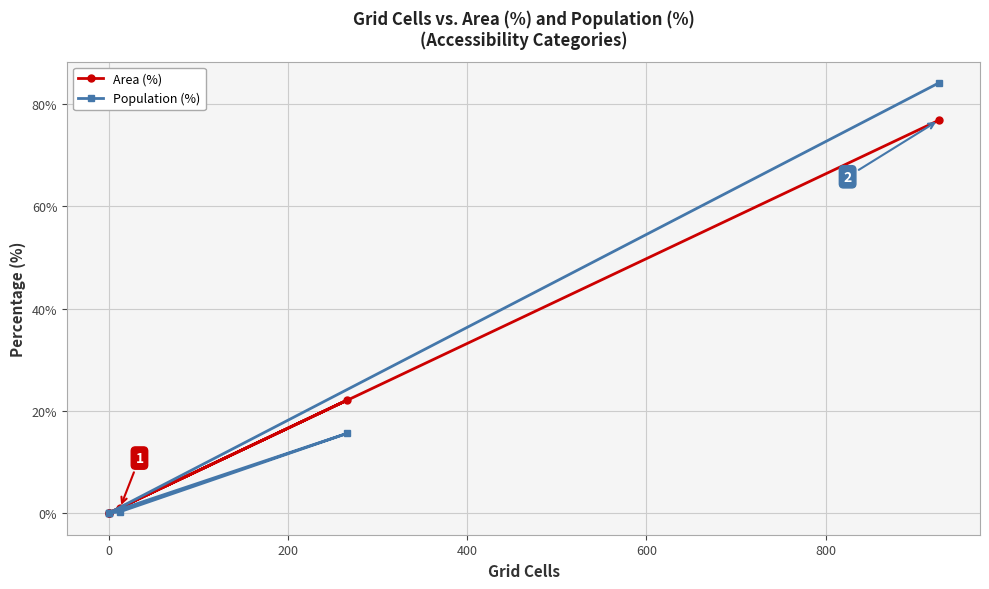

At how many categories does at least one series exceed 15?

2